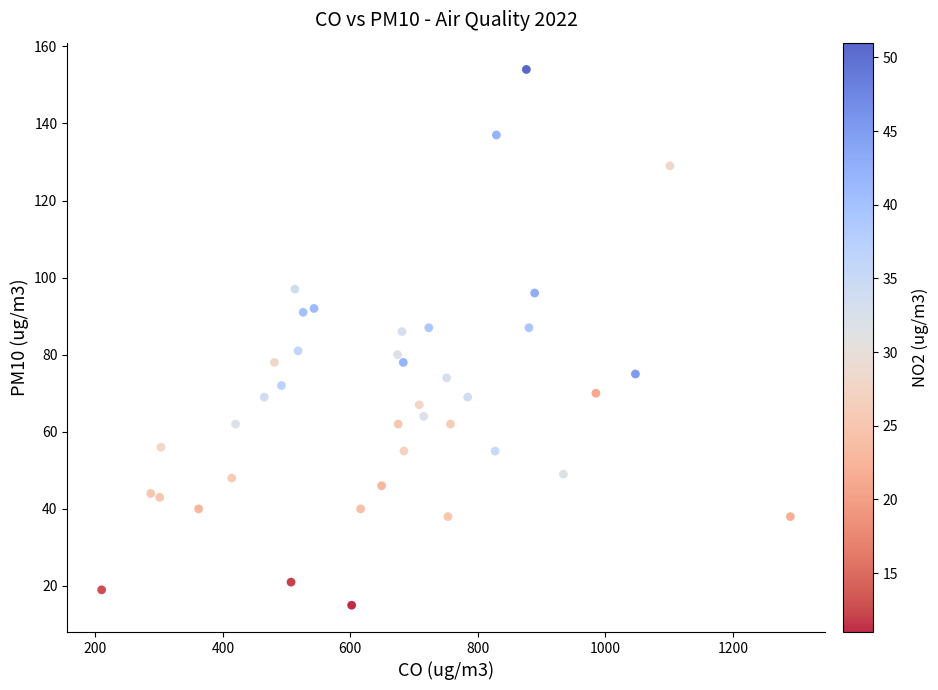

What is the range of X values (max minus min)?

1080